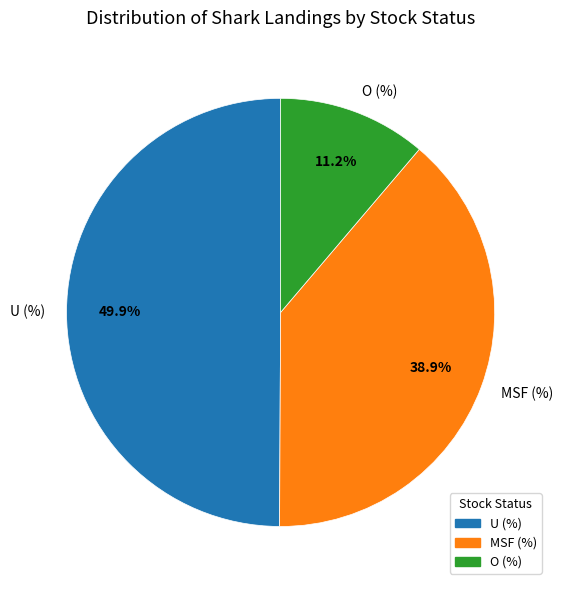

Is the sum of MSF (%) and U (%) greater than half?

Yes